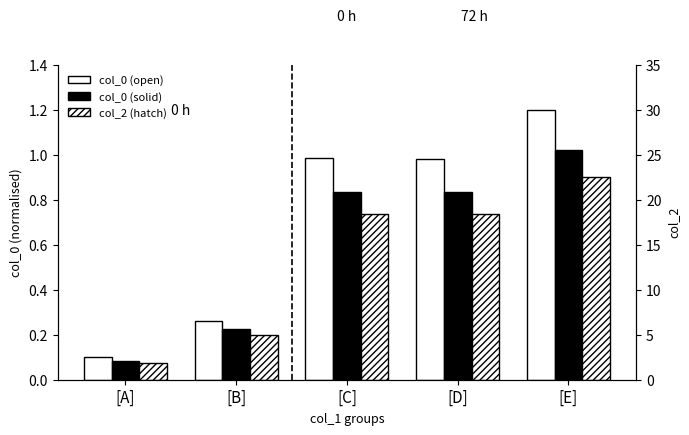

What is the greatest value displayed?

1.2